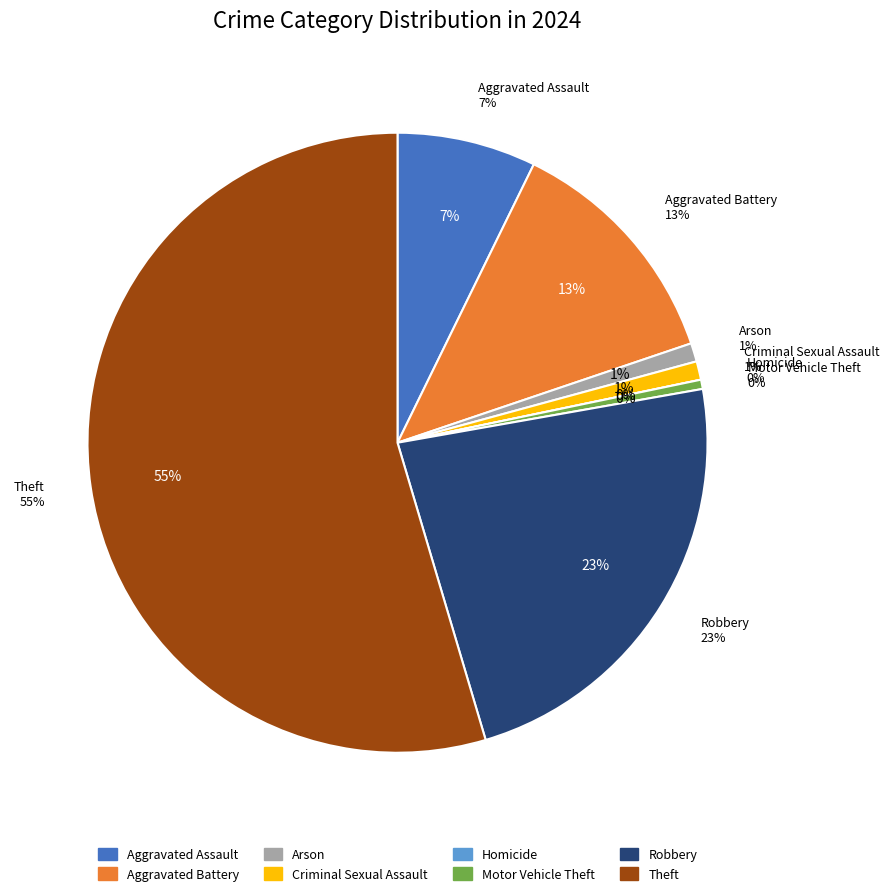

To the nearest percent, what is the average slice percentage?

12%